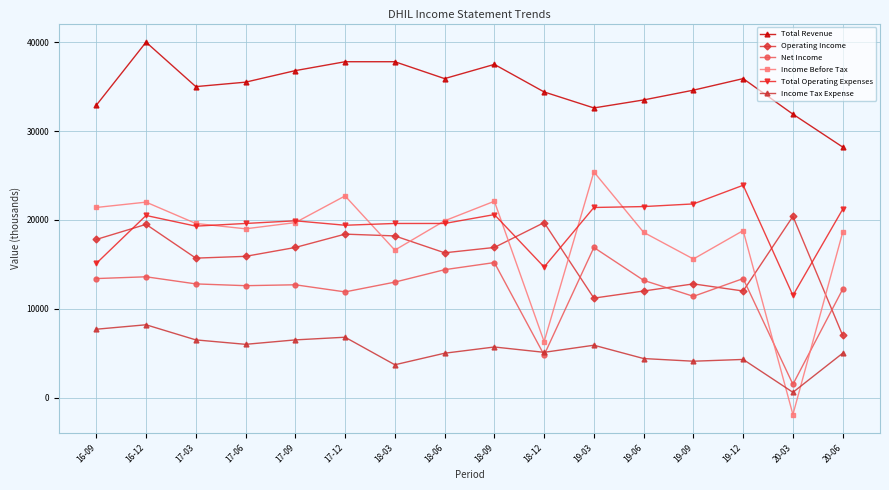

What is the label of the 12th point from the left?

19-06